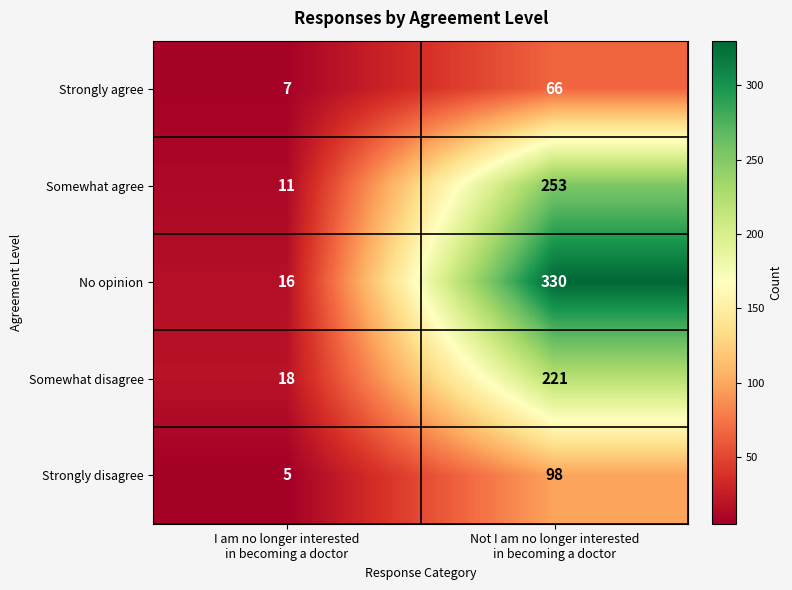

Between I am no longer interested
in becoming a doctor and Not I am no longer interested
in becoming a doctor, which series saw the biggest shift?

No opinion